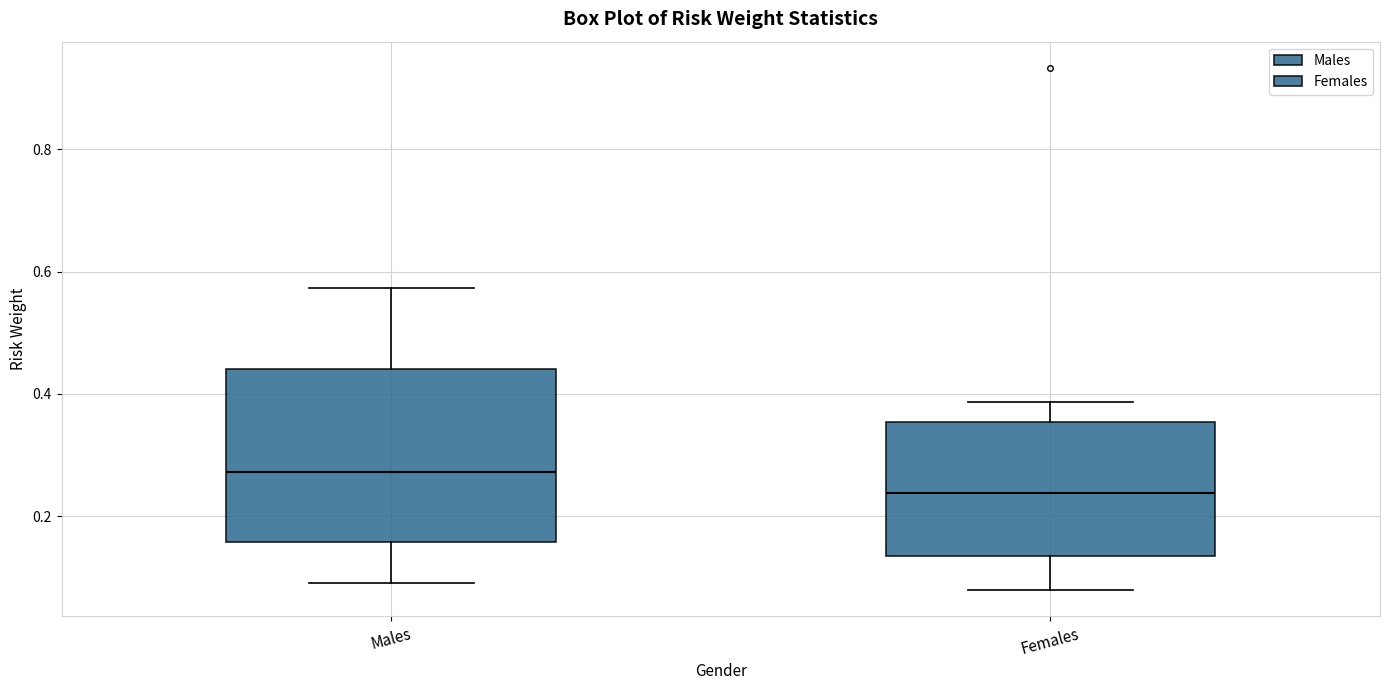

Which box is the tallest, from its lower edge to its upper edge?

Males